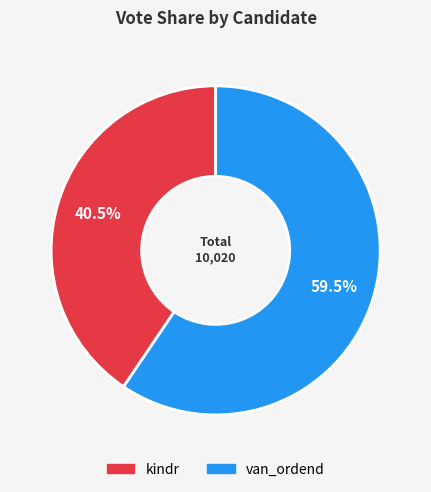

Between kindr and van_ordend, which is larger?

van_ordend